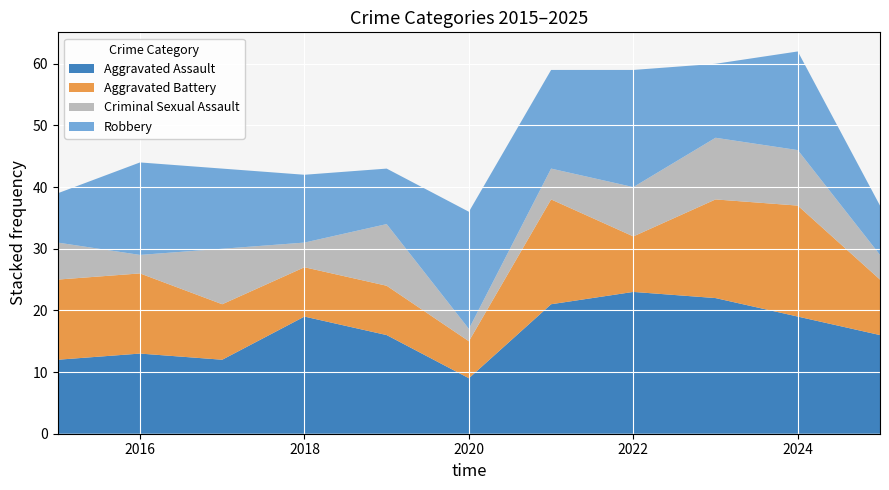

Reading left to right, what are all the values shown in this chart?

Aggravated Assault: 12	13	12	19	16	9	21	23	22	19	16
Aggravated Battery: 13	13	9	8	8	6	17	9	16	18	9
Criminal Sexual Assault: 6	3	9	4	10	2	5	8	10	9	4
Robbery: 8	15	13	11	9	19	16	19	12	16	8